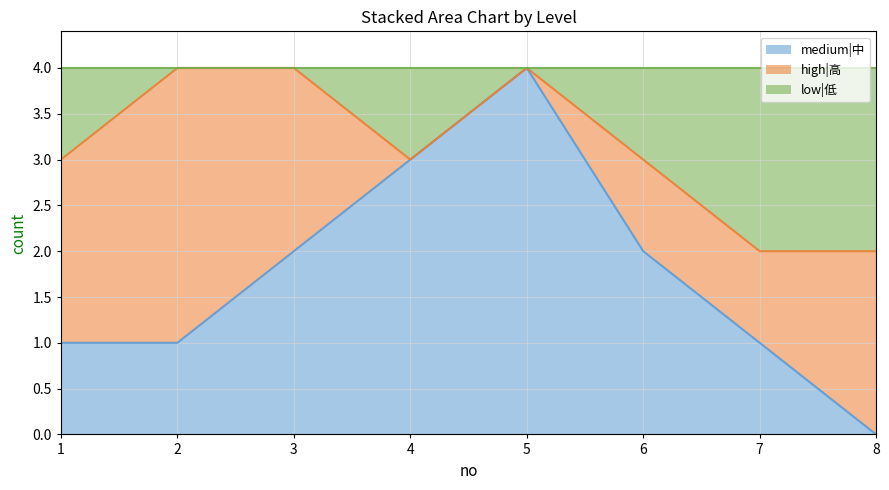

At which label does medium|中 reach its peak?

5